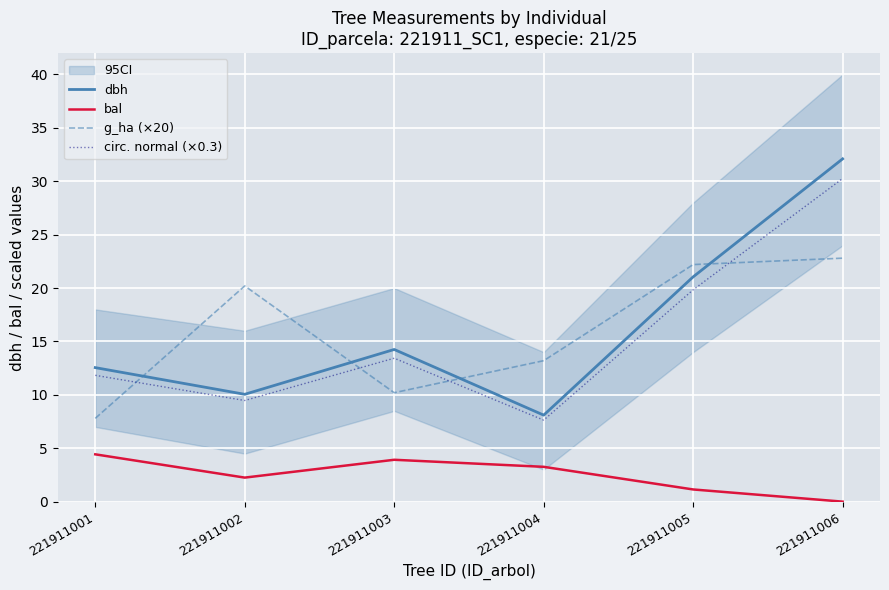

What is the value of the g_ha (×20) point at the 2nd from the left?

20.2